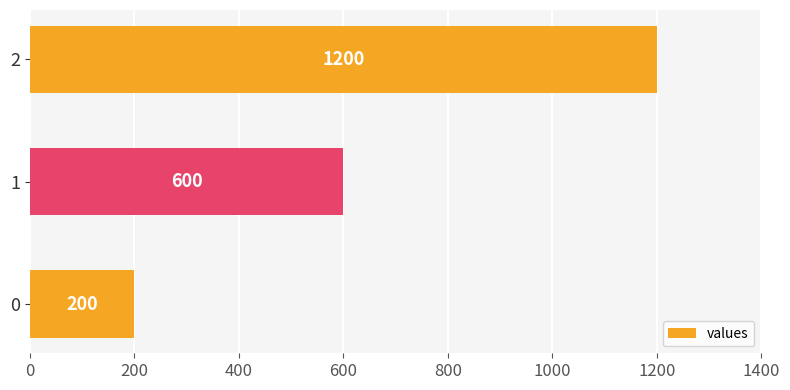

What is the change in value from 1 to 2?

+600